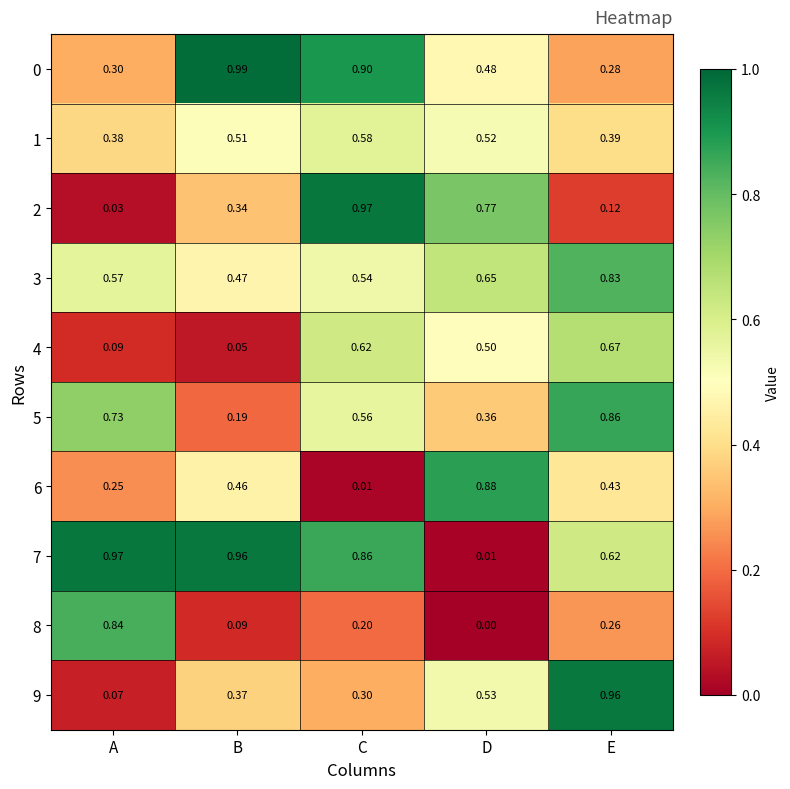

Is the value of 5 at B greater than the value of 2 at B?

No